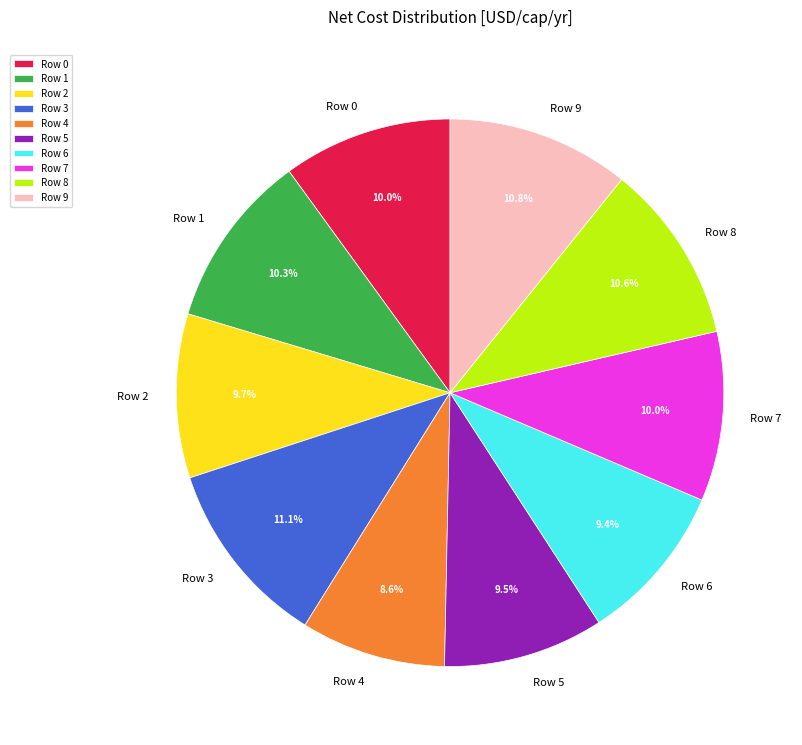

To the nearest percent, what is the combined percentage of Row 6 and Row 5?

19%